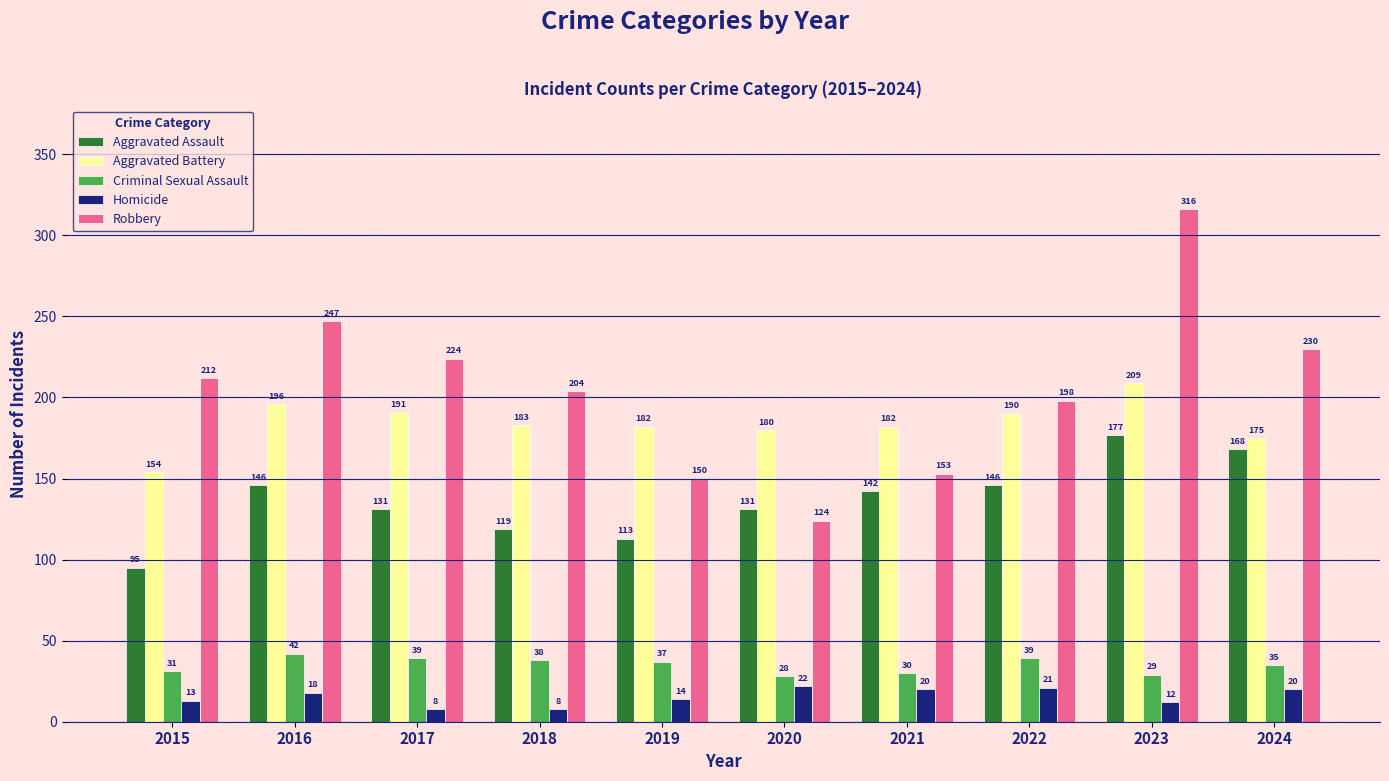

Reading left to right, what are all the values shown in this chart?

Aggravated Assault: 2015=95	2016=146	2017=131	2018=119	2019=113	2020=131	2021=142	2022=146	2023=177	2024=168
Aggravated Battery: 2015=154	2016=196	2017=191	2018=183	2019=182	2020=180	2021=182	2022=190	2023=209	2024=175
Criminal Sexual Assault: 2015=31	2016=42	2017=39	2018=38	2019=37	2020=28	2021=30	2022=39	2023=29	2024=35
Homicide: 2015=13	2016=18	2017=8	2018=8	2019=14	2020=22	2021=20	2022=21	2023=12	2024=20
Robbery: 2015=212	2016=247	2017=224	2018=204	2019=150	2020=124	2021=153	2022=198	2023=316	2024=230